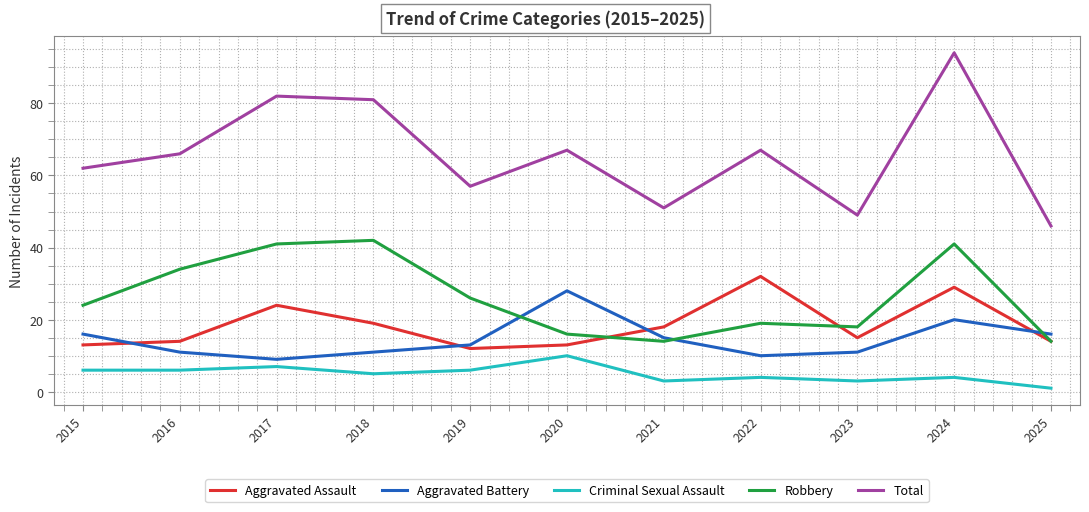

The Aggravated Assault series shows 8 at 2023. True or false?

False